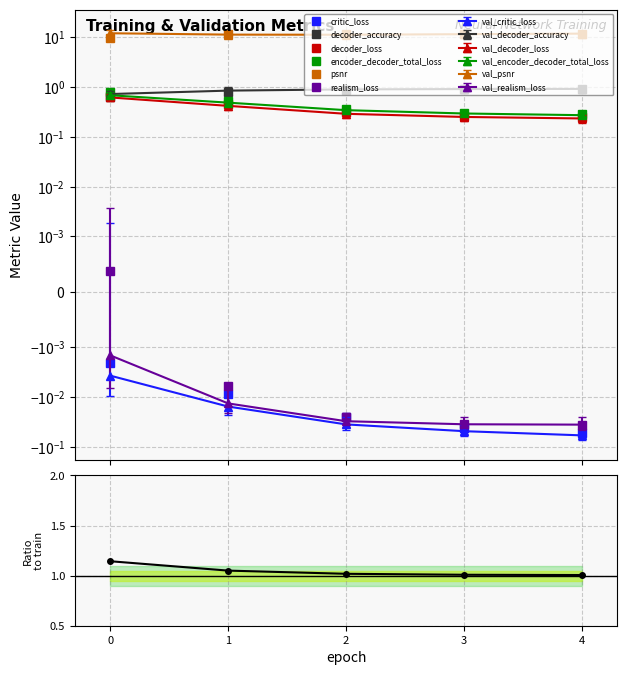

What is the sum of the decoder_loss values at 3 and 2?

0.6